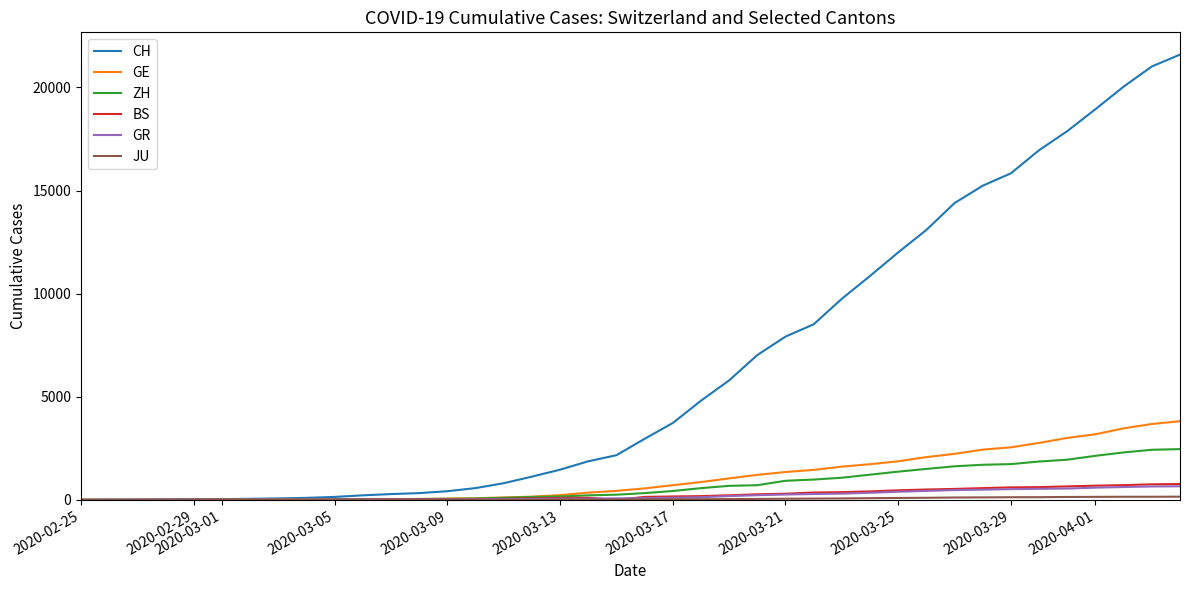

What is the highest value of the GR series?

657